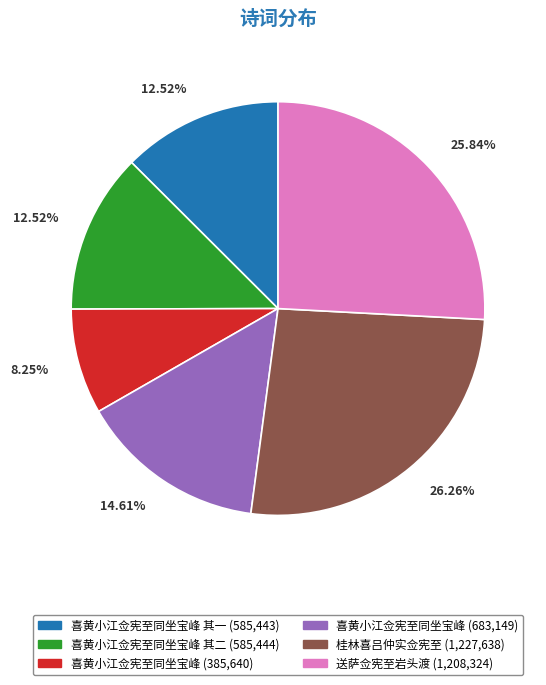

To the nearest percent, what is the difference between the largest and smallest slice percentages?

18%